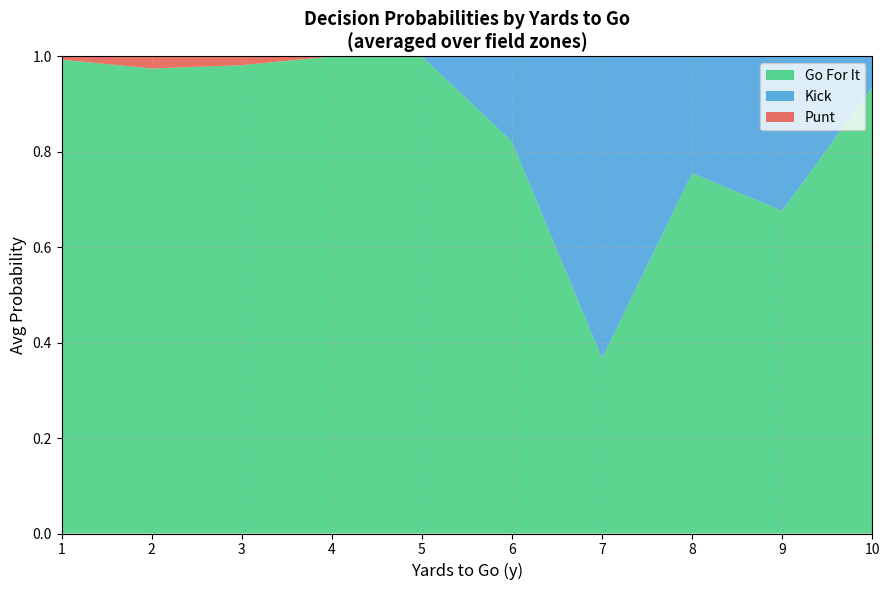

The value of Go For It at 2 is 1.5. True or false?

False